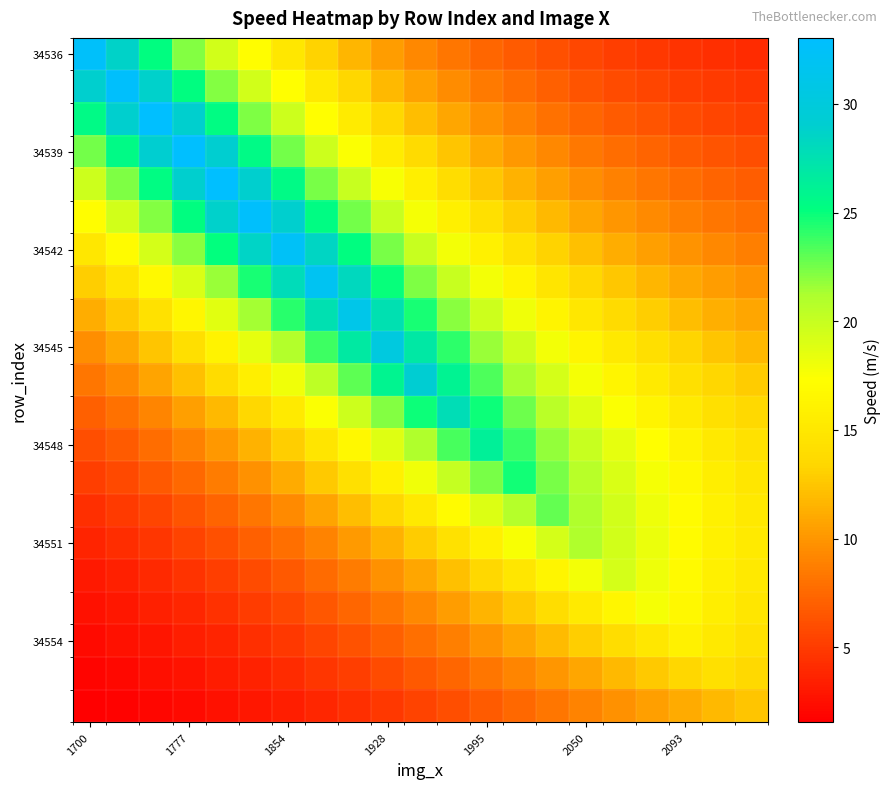

At how many categories does at least one series exceed 8?

21